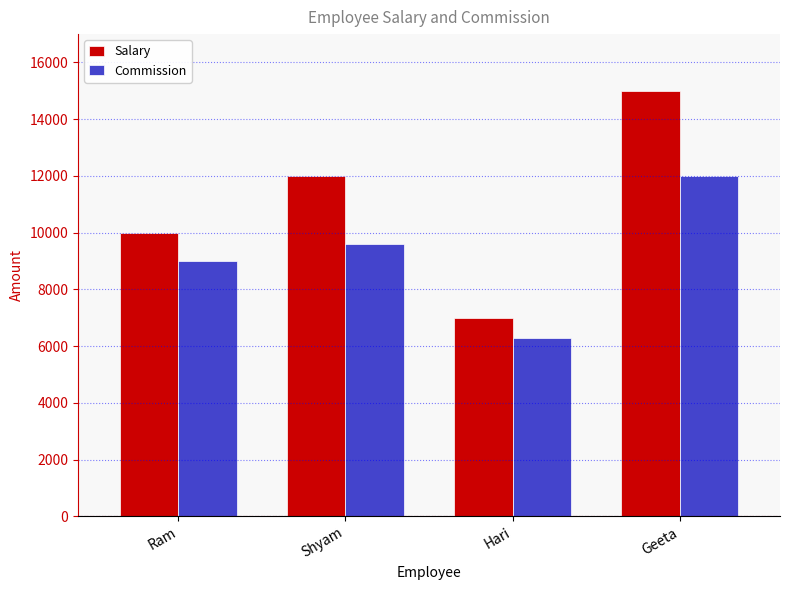

Rank the categories by Commission value from lowest to highest.

Hari, Ram, Shyam, Geeta